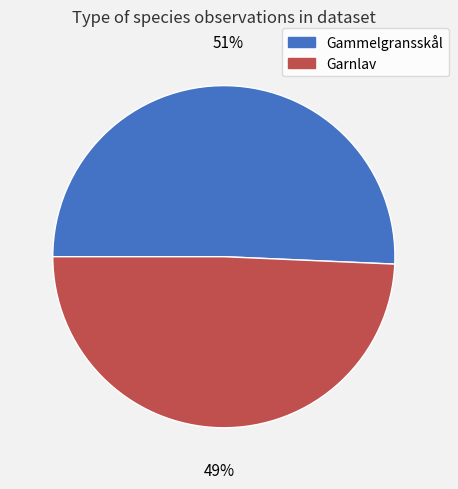

Which has a higher value, Garnlav or Gammelgransskål?

Gammelgransskål